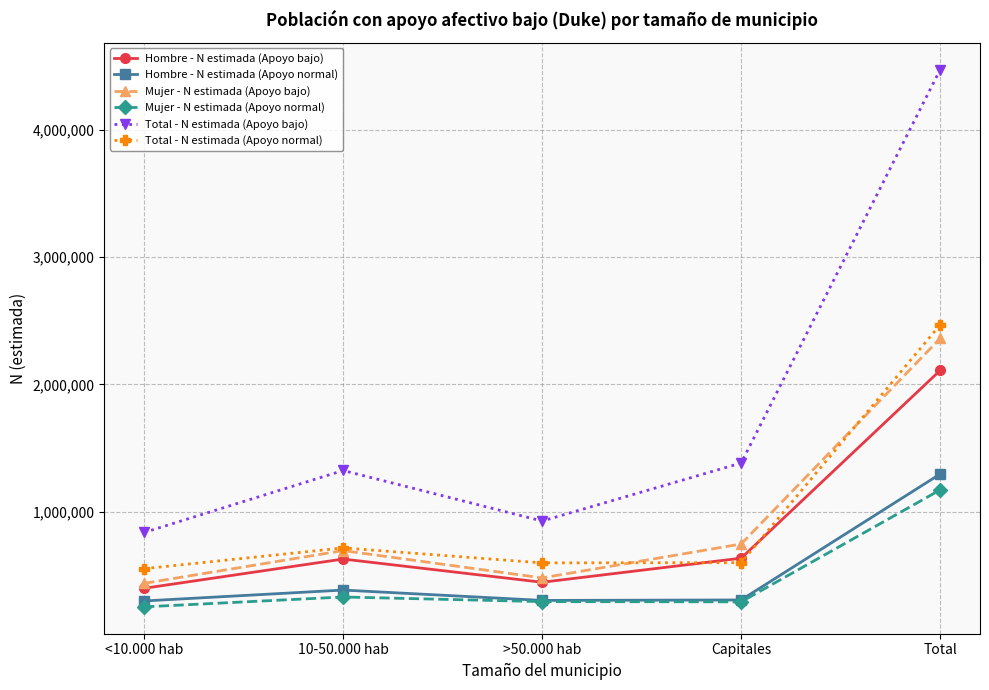

What is the sum of all Hombre - N estimada (Apoyo bajo) values?

4218974